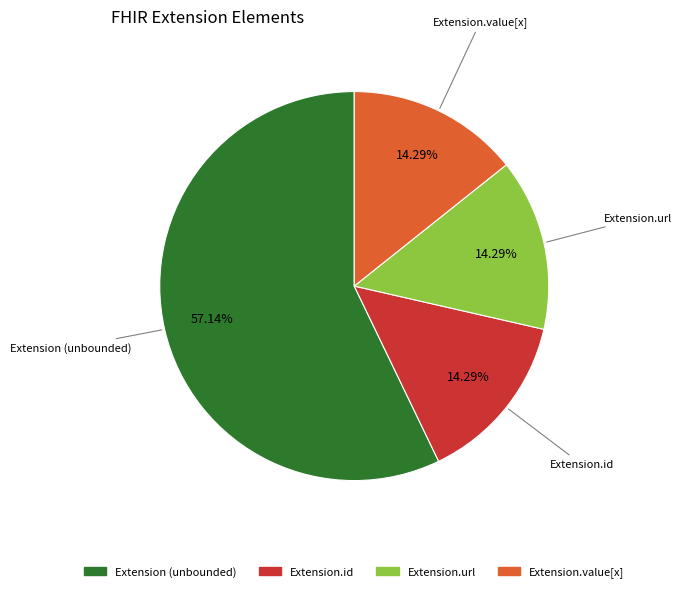

To the nearest percent, what is the difference between the largest and smallest slice percentages?

43%